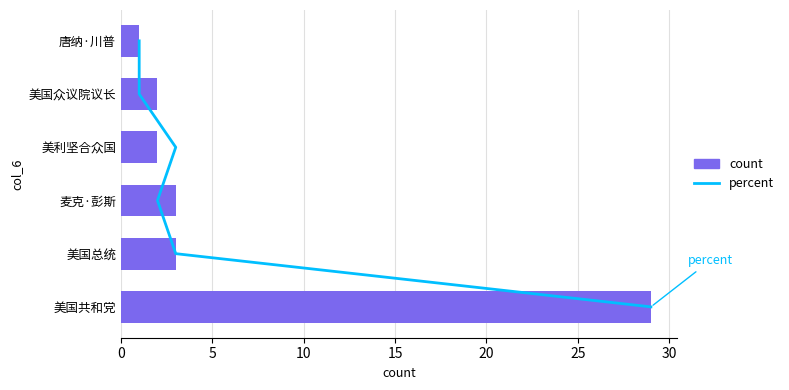

Count the number of categories in the chart.

6